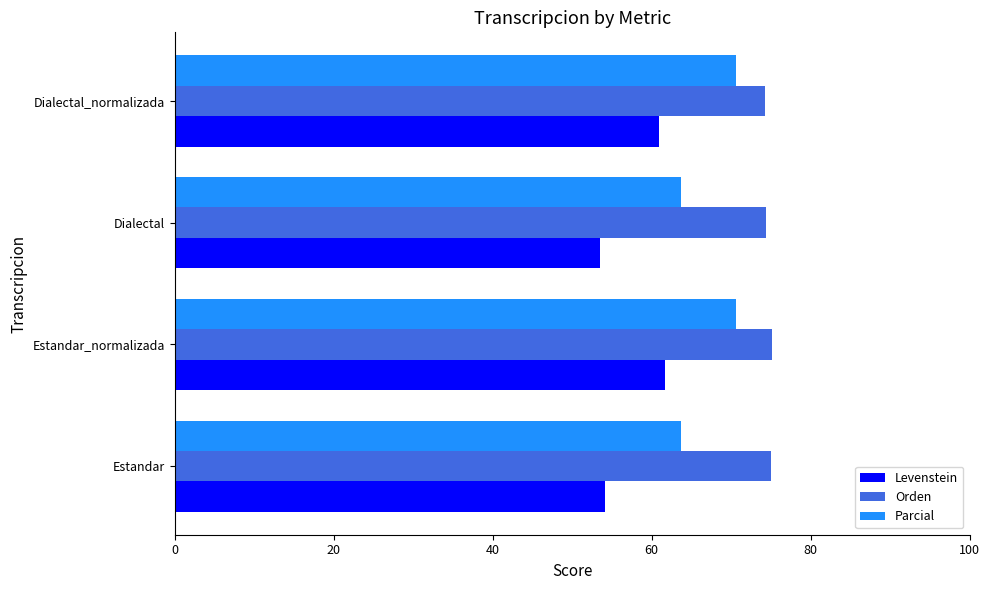

What is the spread (max minus min) of values at Estandar?

20.9